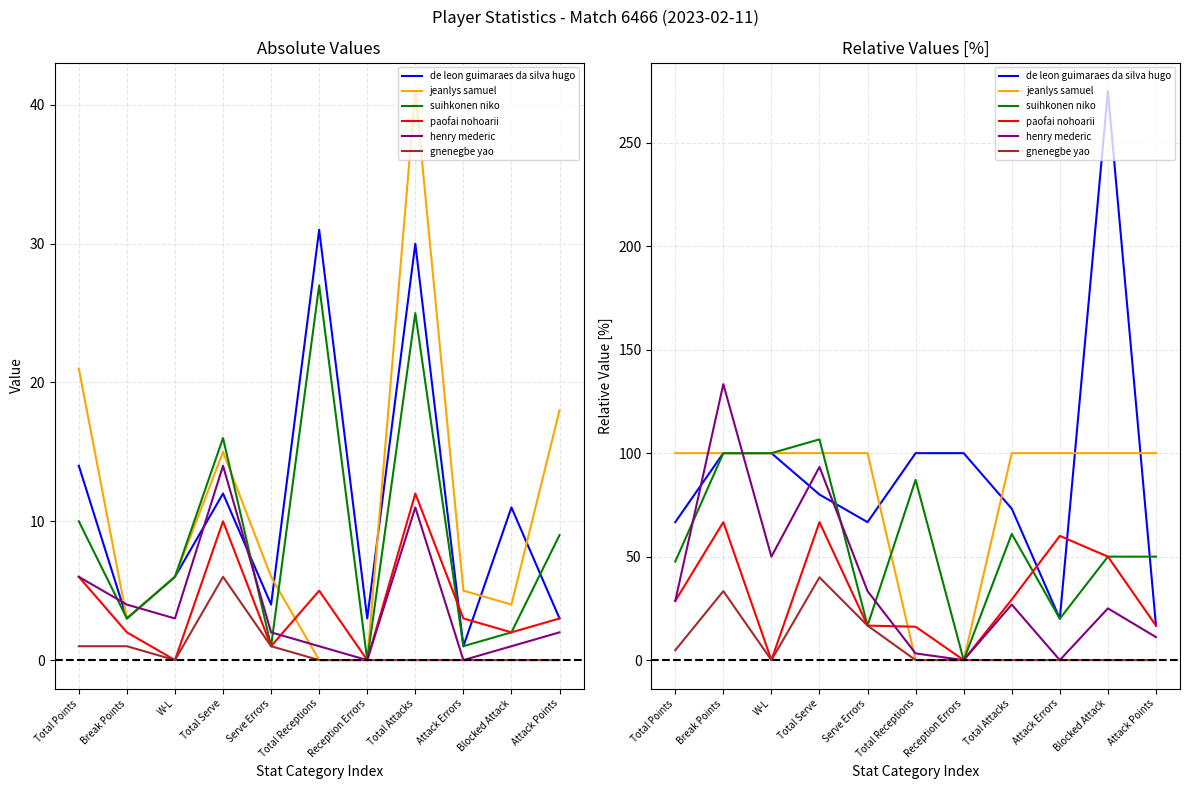

How many data points in henry mederic are less than 26?

5